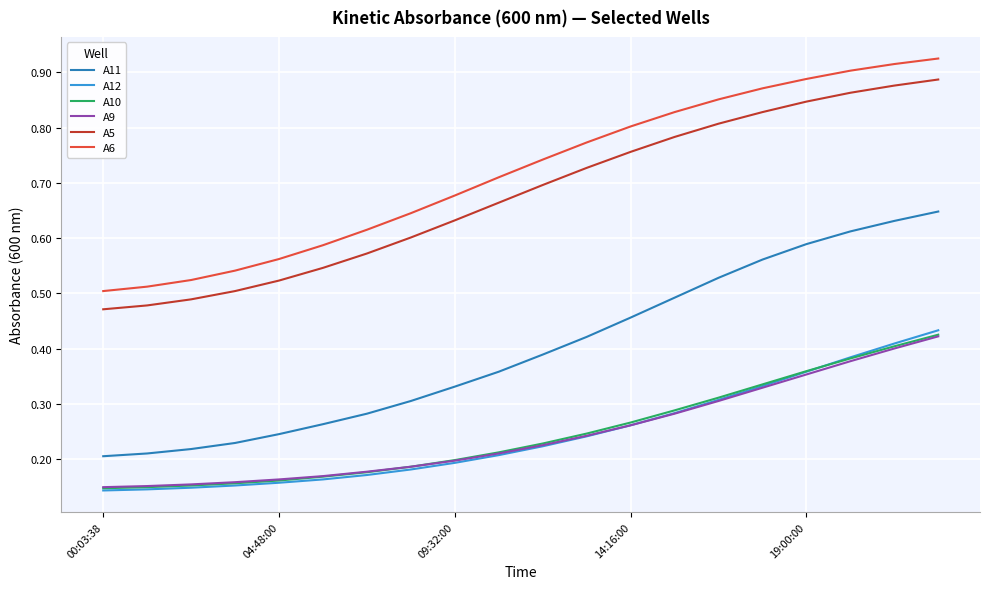

True or false: A11 and A5 cross at least once.

False